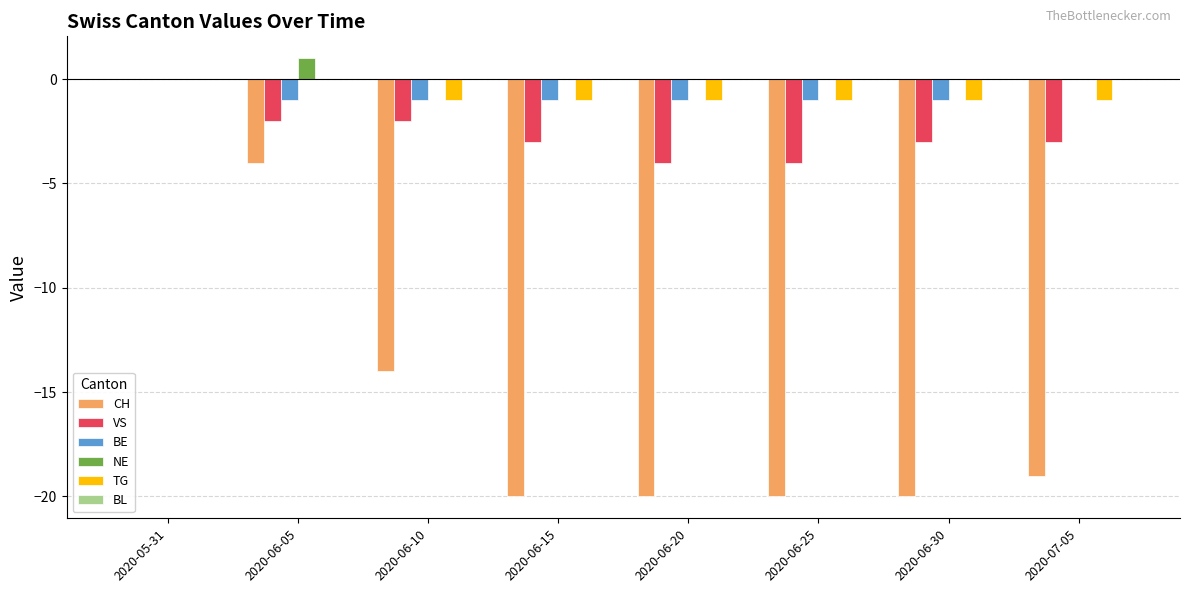

How many data points does each series have?

8